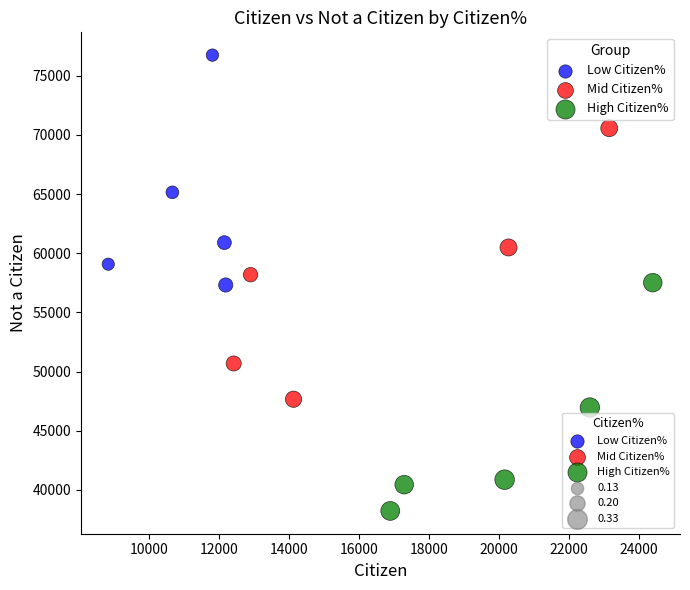

Which series reaches the minimum Y coordinate?

High Citizen%